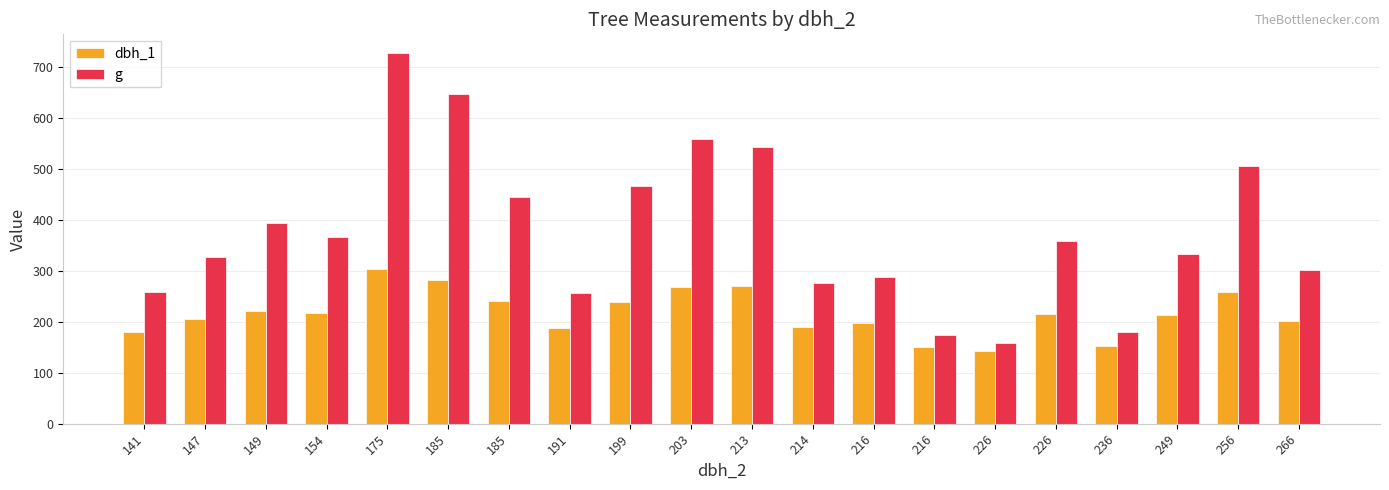

Reading left to right, extract all data points from this chart.

dbh_1: 180.0	205.0	222.0	218.0	303.0	283.0	240.0	187.0	238.0	268.0	270.0	190.0	198.0	150.0	143.0	215.0	153.0	213.0	259.0	201.0
g: 258.7	326.9	394.1	366.4	728.2	646.9	444.9	257.3	467.6	559.9	543.2	276.1	288.0	173.2	158.4	359.7	179.1	333.3	506.7	301.7